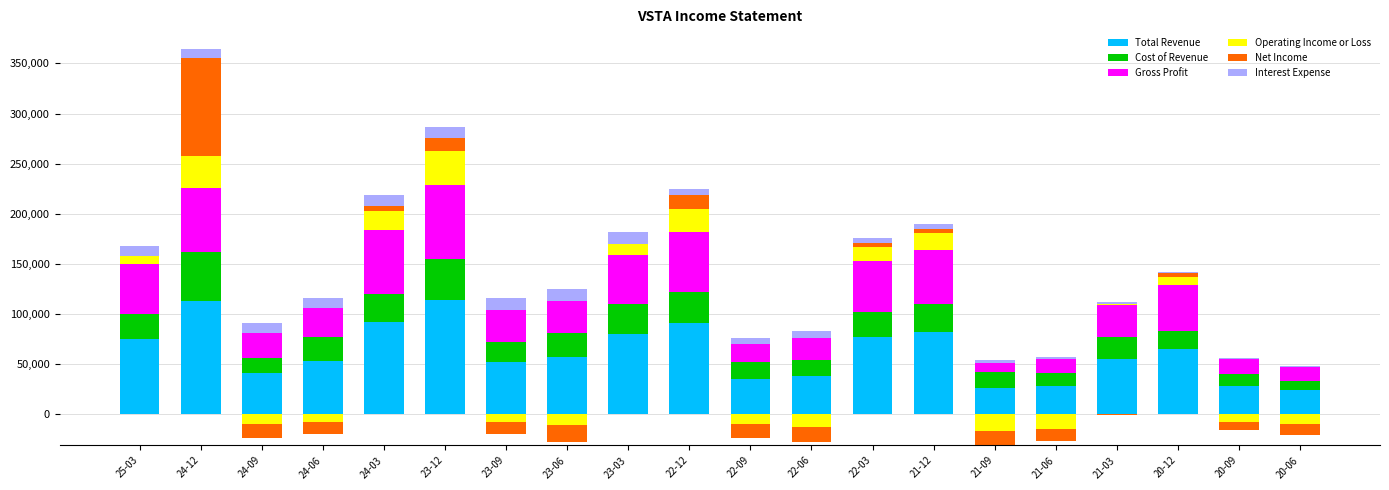

What is the total value across all series at 22-09?

75300